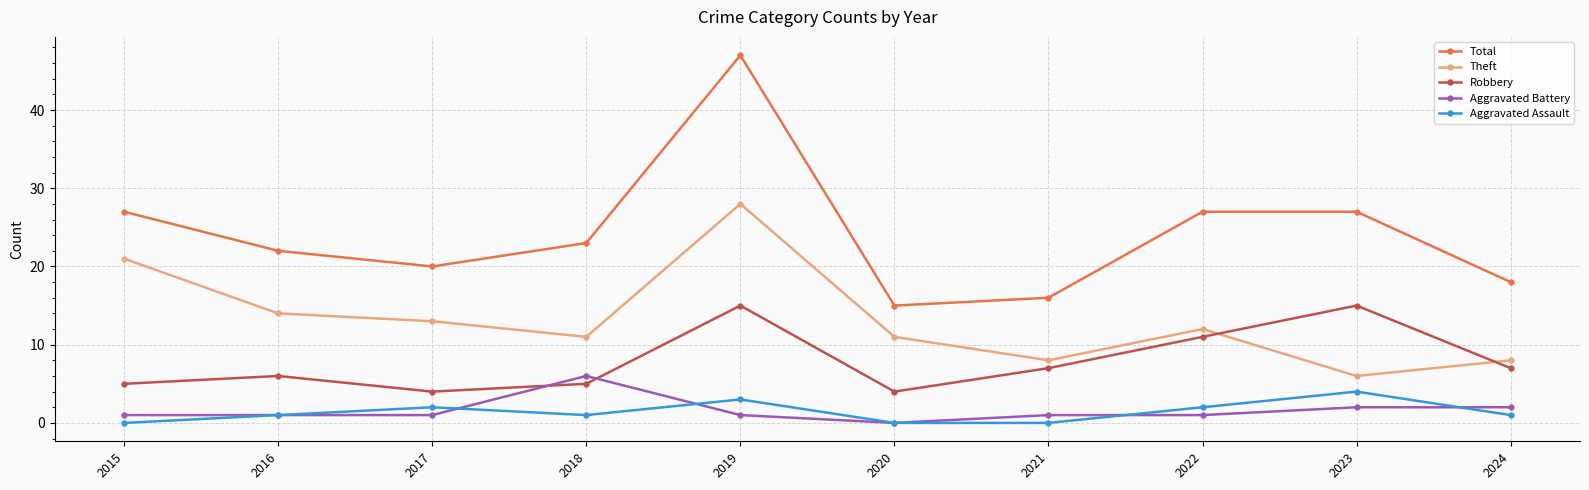

Where is the first local maximum for Theft?

2019